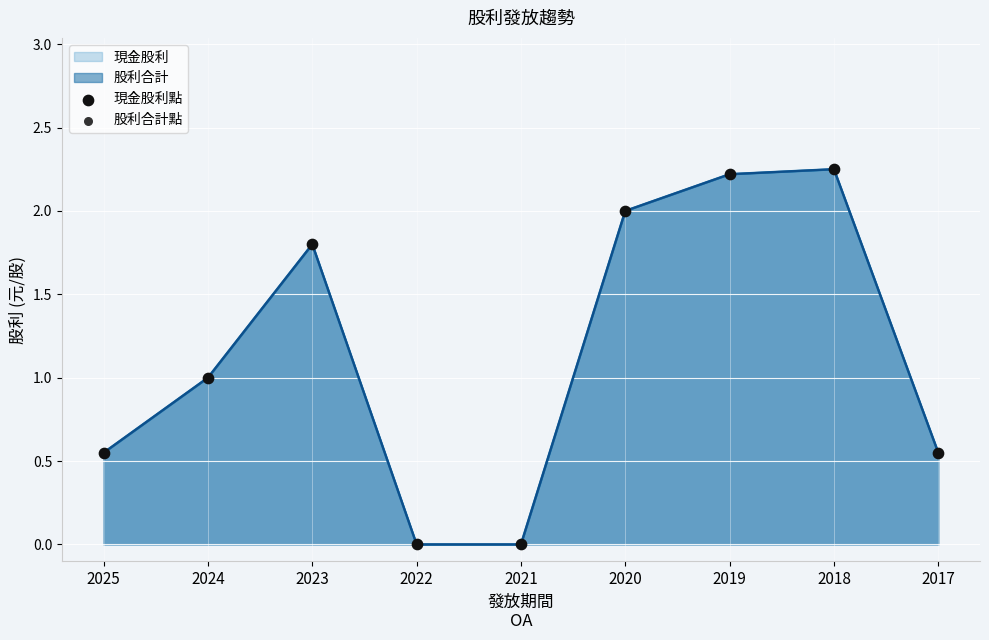

Which series has the largest Y range (max minus min)?

現金股利點